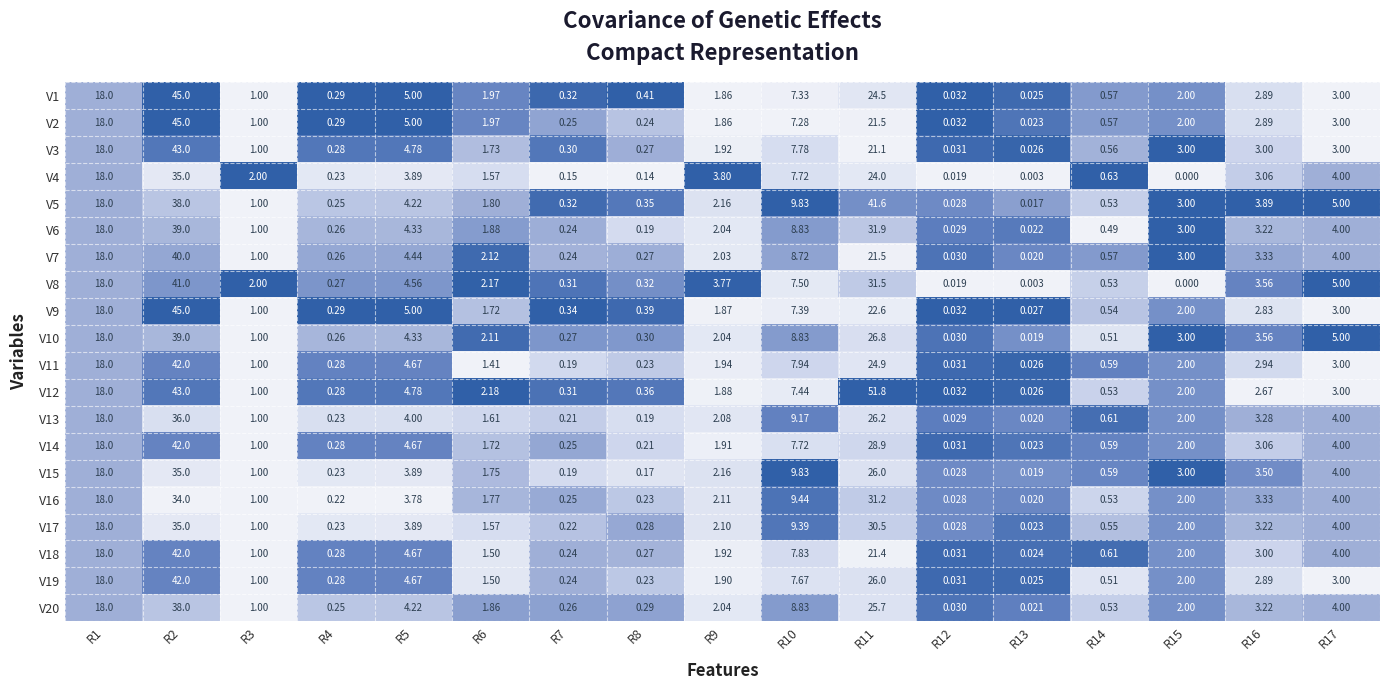

Is the value of V3 at R4 greater than the value of V19 at R10?

No